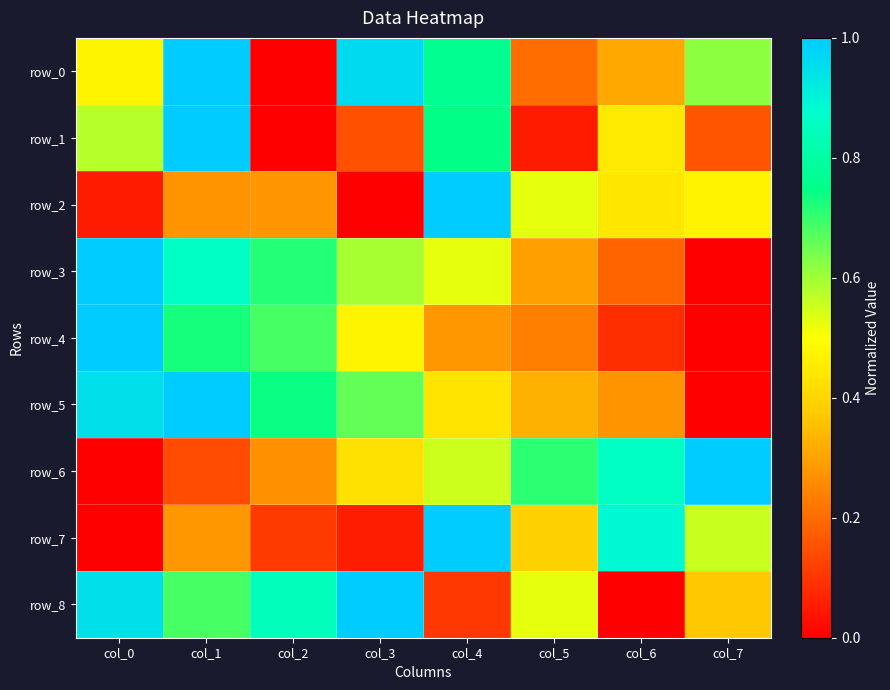

Reading left to right, transcribe all the data shown in this chart.

row_0: 0.5	1.0	0.0	1.0	0.8	0.2	0.3	0.6
row_1: 0.6	1.0	0.0	0.2	0.7	0.1	0.4	0.2
row_2: 0.1	0.3	0.3	0.0	1.0	0.5	0.4	0.5
row_3: 1.0	0.9	0.7	0.6	0.5	0.3	0.2	0.0
row_4: 1.0	0.7	0.7	0.5	0.3	0.2	0.1	0.0
row_5: 0.9	1.0	0.7	0.7	0.4	0.3	0.3	0.0
row_6: 0.0	0.1	0.3	0.4	0.6	0.7	0.9	1.0
row_7: 0.0	0.3	0.1	0.1	1.0	0.4	0.9	0.6
row_8: 0.9	0.7	0.8	1.0	0.1	0.5	0.0	0.4